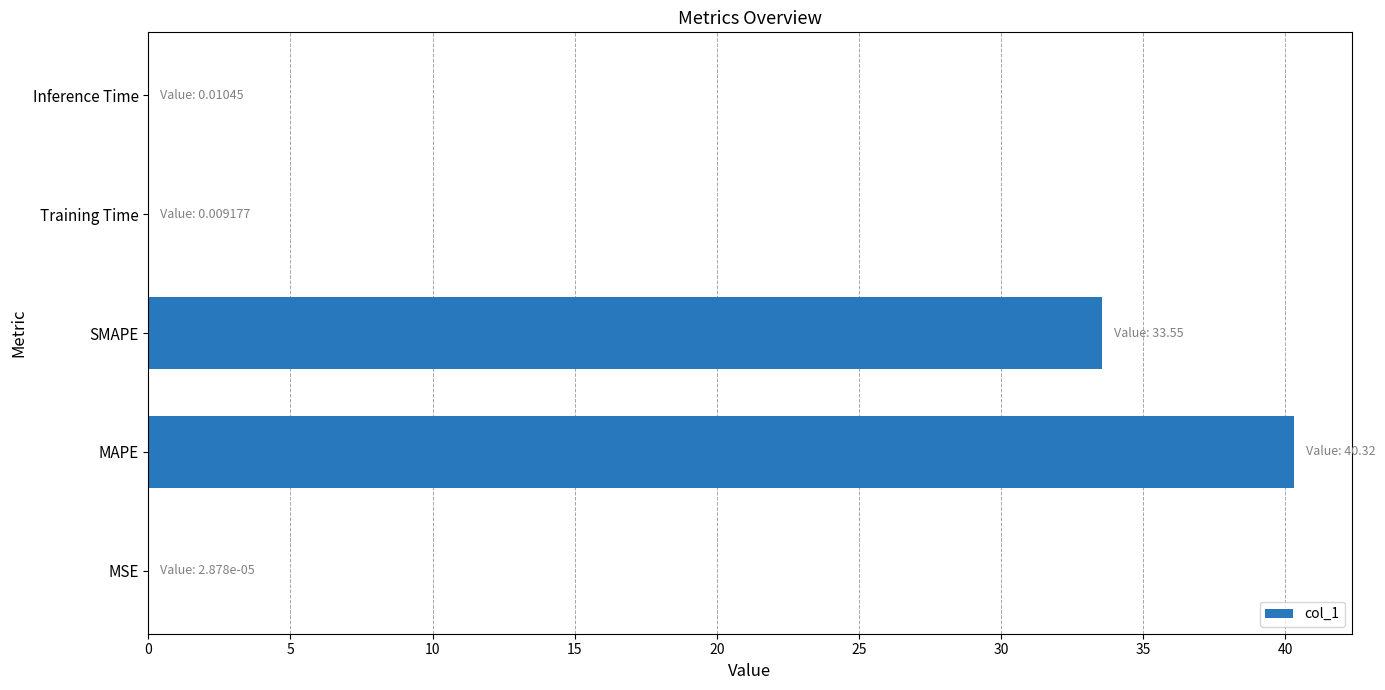

The value at SMAPE is 23.3. True or false?

False